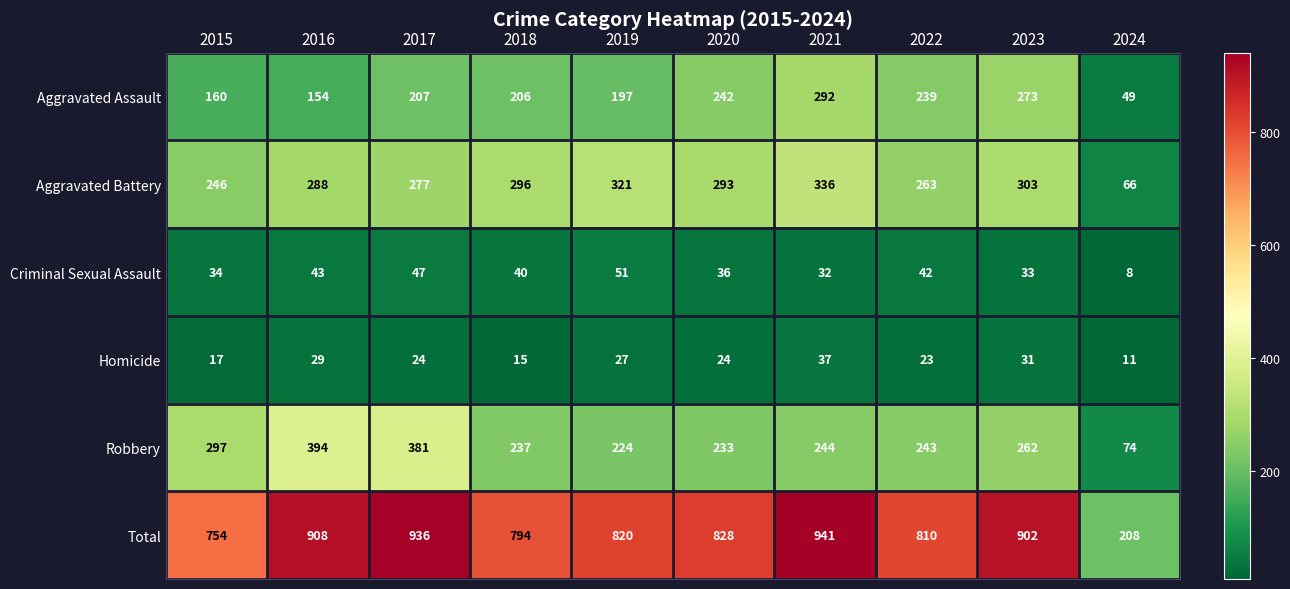

Read the Criminal Sexual Assault value at 2016, to the nearest 10.

40